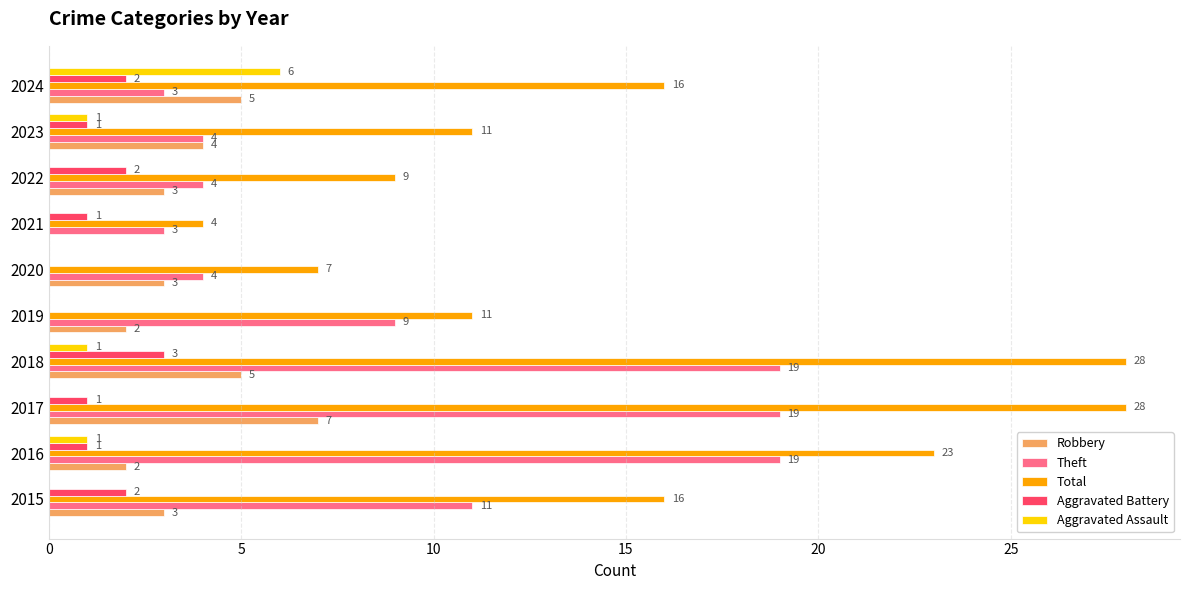

Is the value of Aggravated Assault at 2022 greater than the value of Theft at 2019?

No